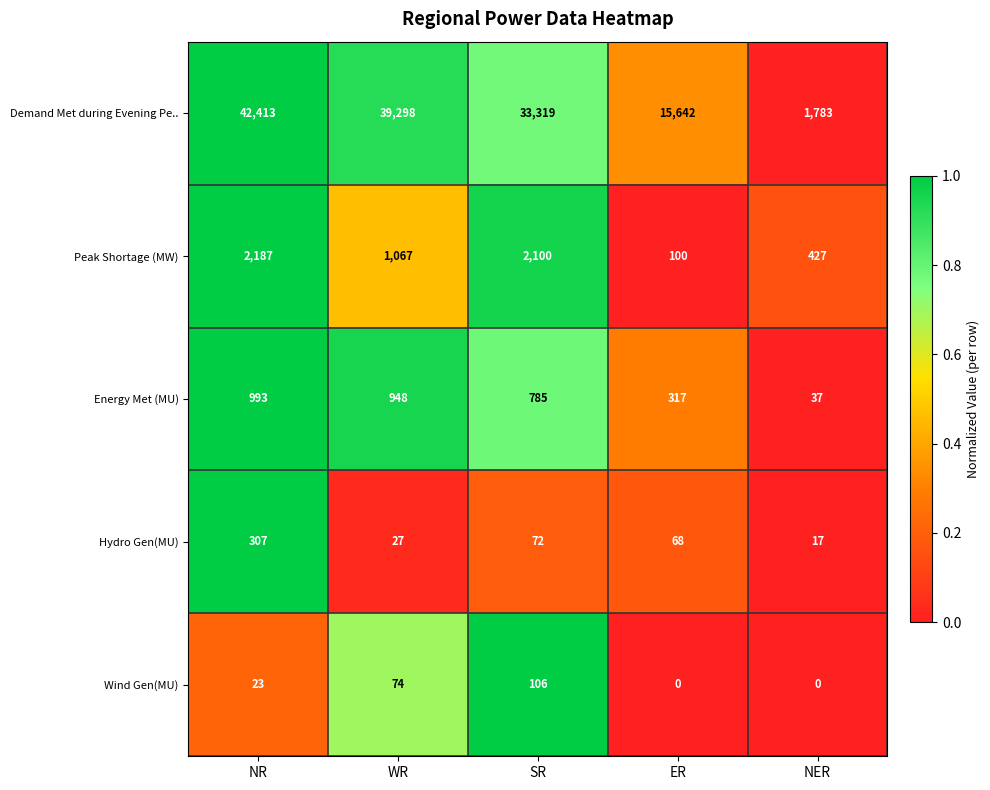

Rank the categories by Energy Met (MU) value from highest to lowest.

NR, WR, SR, ER, NER